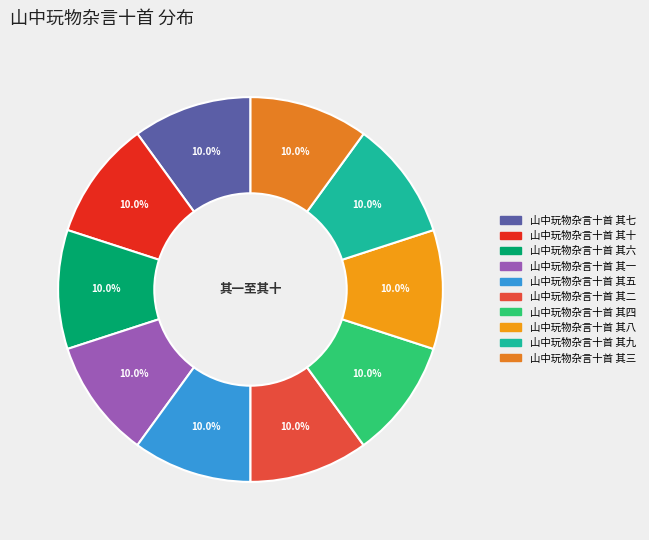

How many slices are in this pie chart?

10